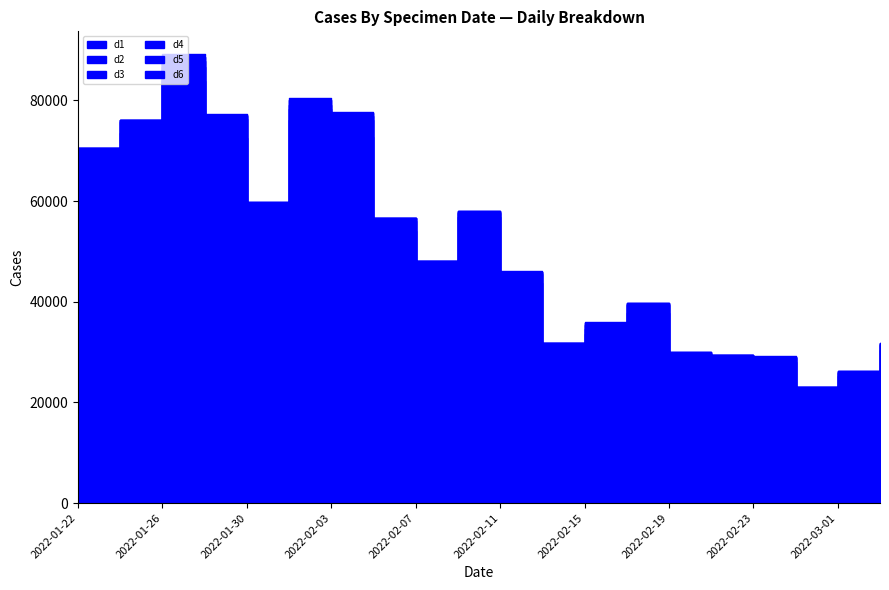

Rank the series by their maximum value, from highest to lowest.

d1, d2, d3, d4, d5, d6